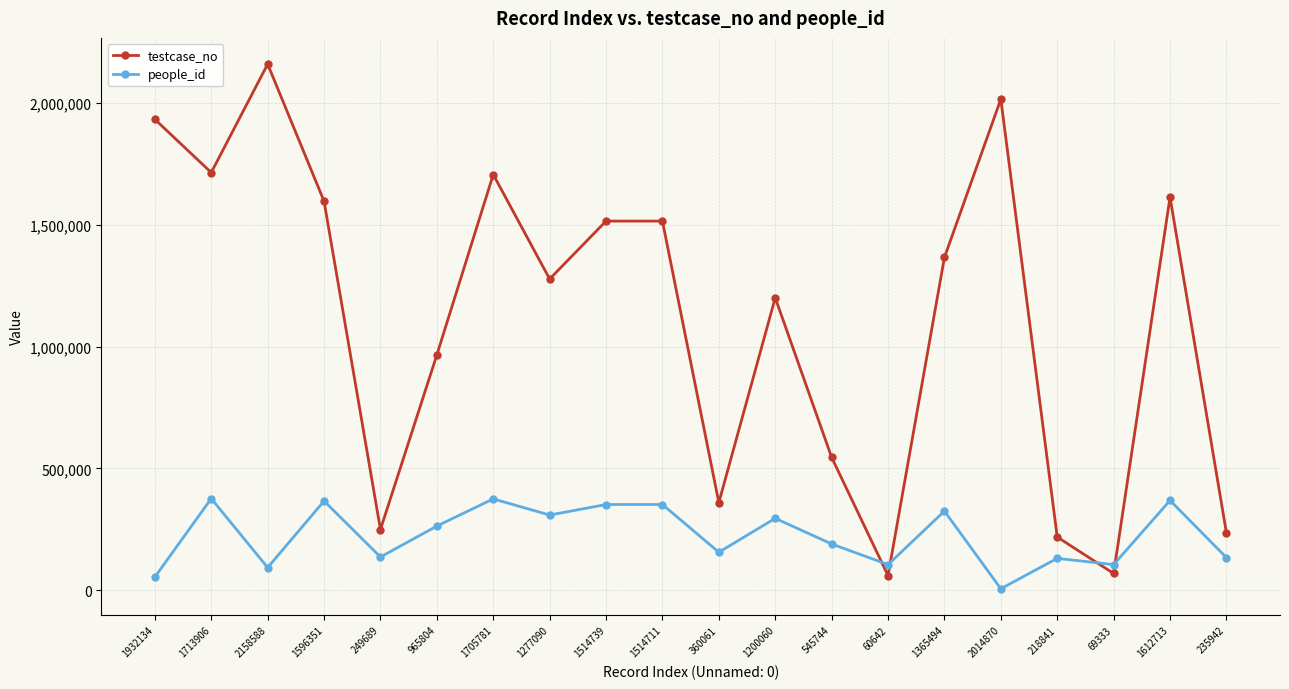

List the series in order of their peak value, highest first.

testcase_no, people_id